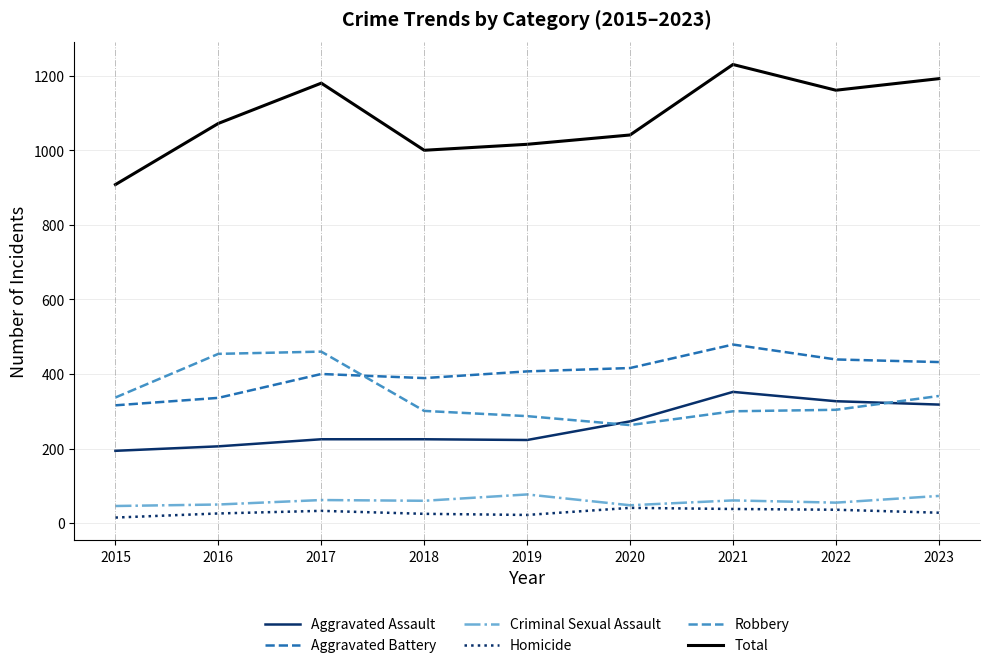

At 2019, list the series in order from largest to smallest.

Total, Aggravated Battery, Robbery, Aggravated Assault, Criminal Sexual Assault, Homicide